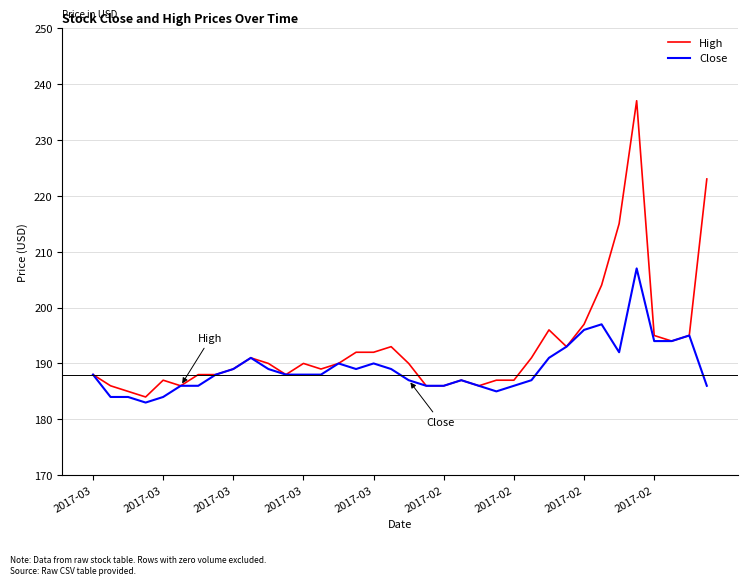

What is the sum of all Close values?

6809